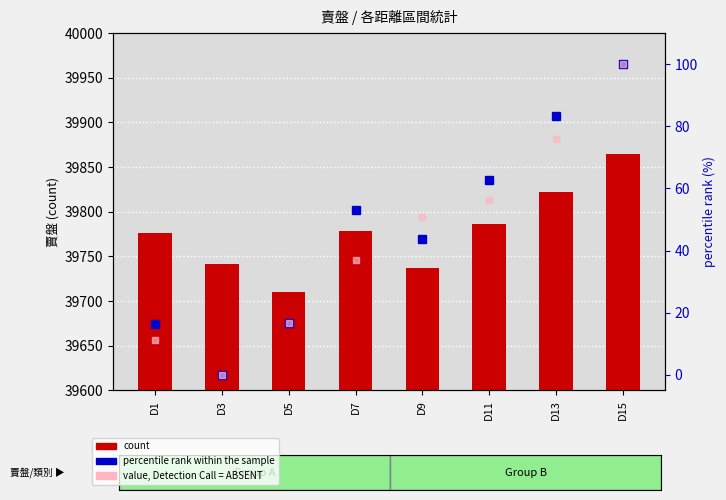

At which category is the sum across all series the highest?

D15